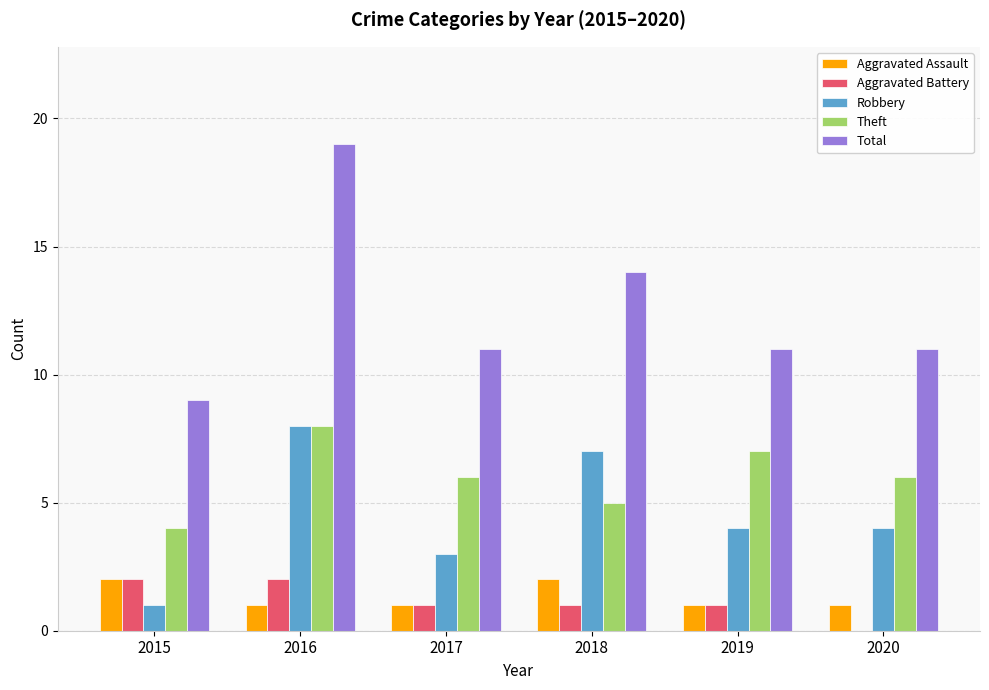

What value does the Aggravated Battery series have at 2017?

1